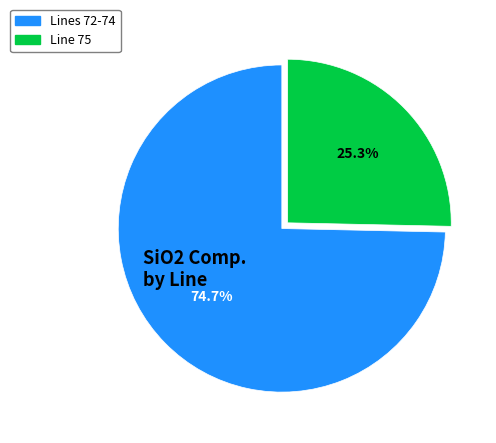

Count the number of slices in the pie.

2